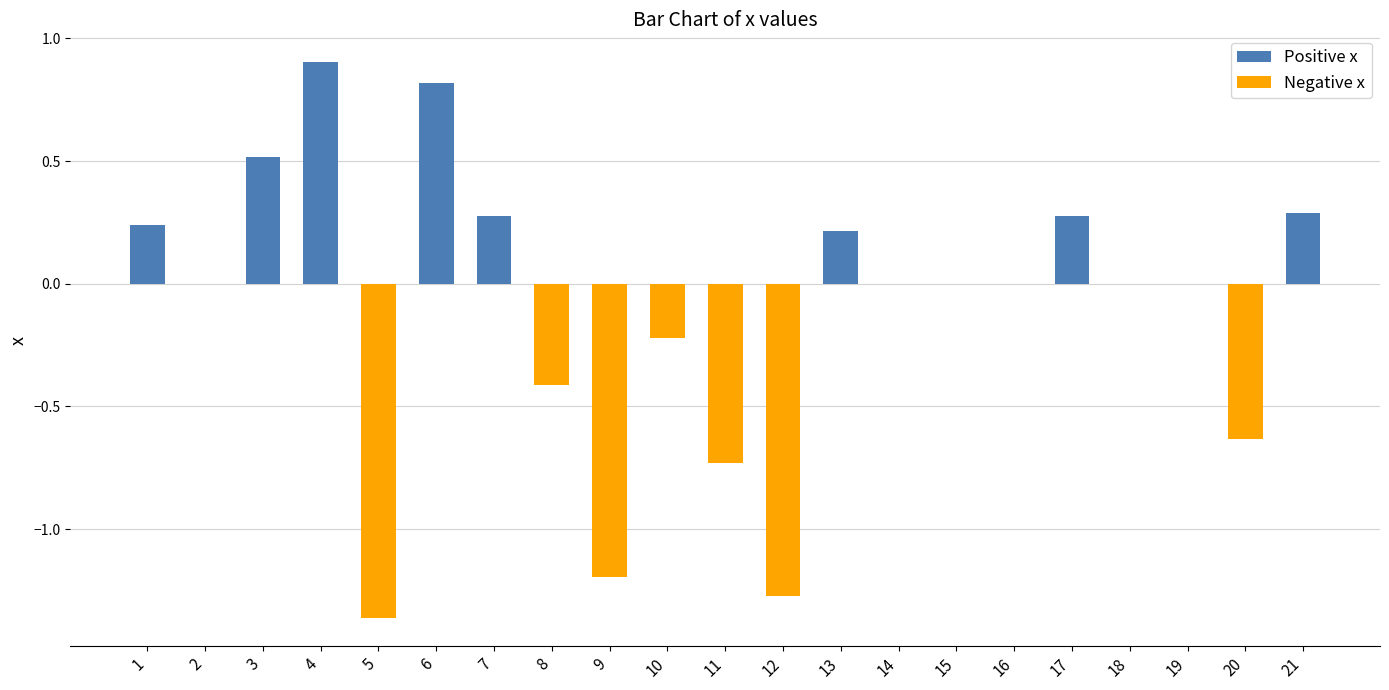

What are all the series names shown in the legend?

Positive x, Negative x